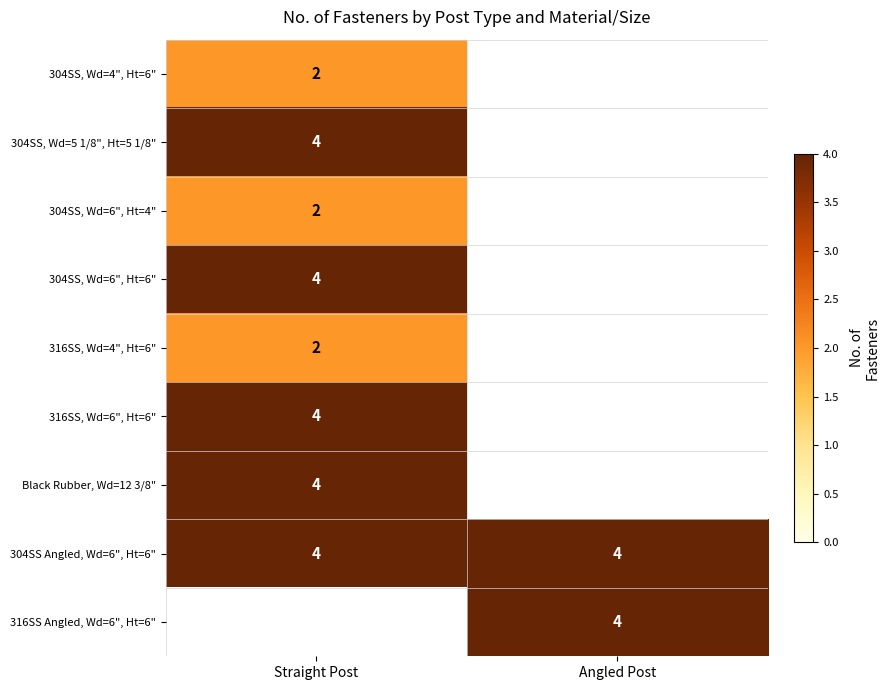

Which label corresponds to the smallest value in the chart?

Straight Post